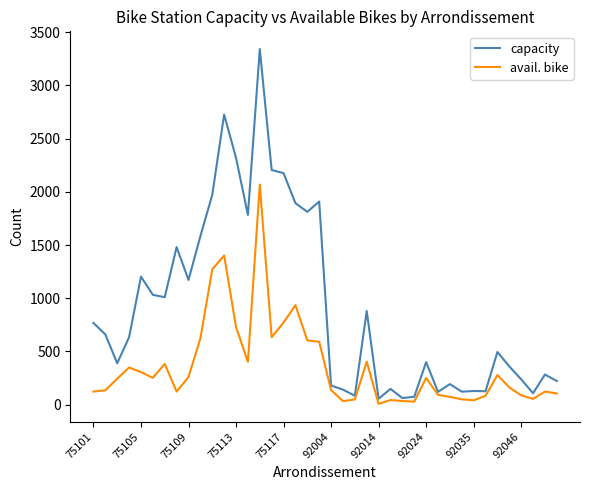

Rank the series by their average value, from highest to lowest.

capacity, avail. bike